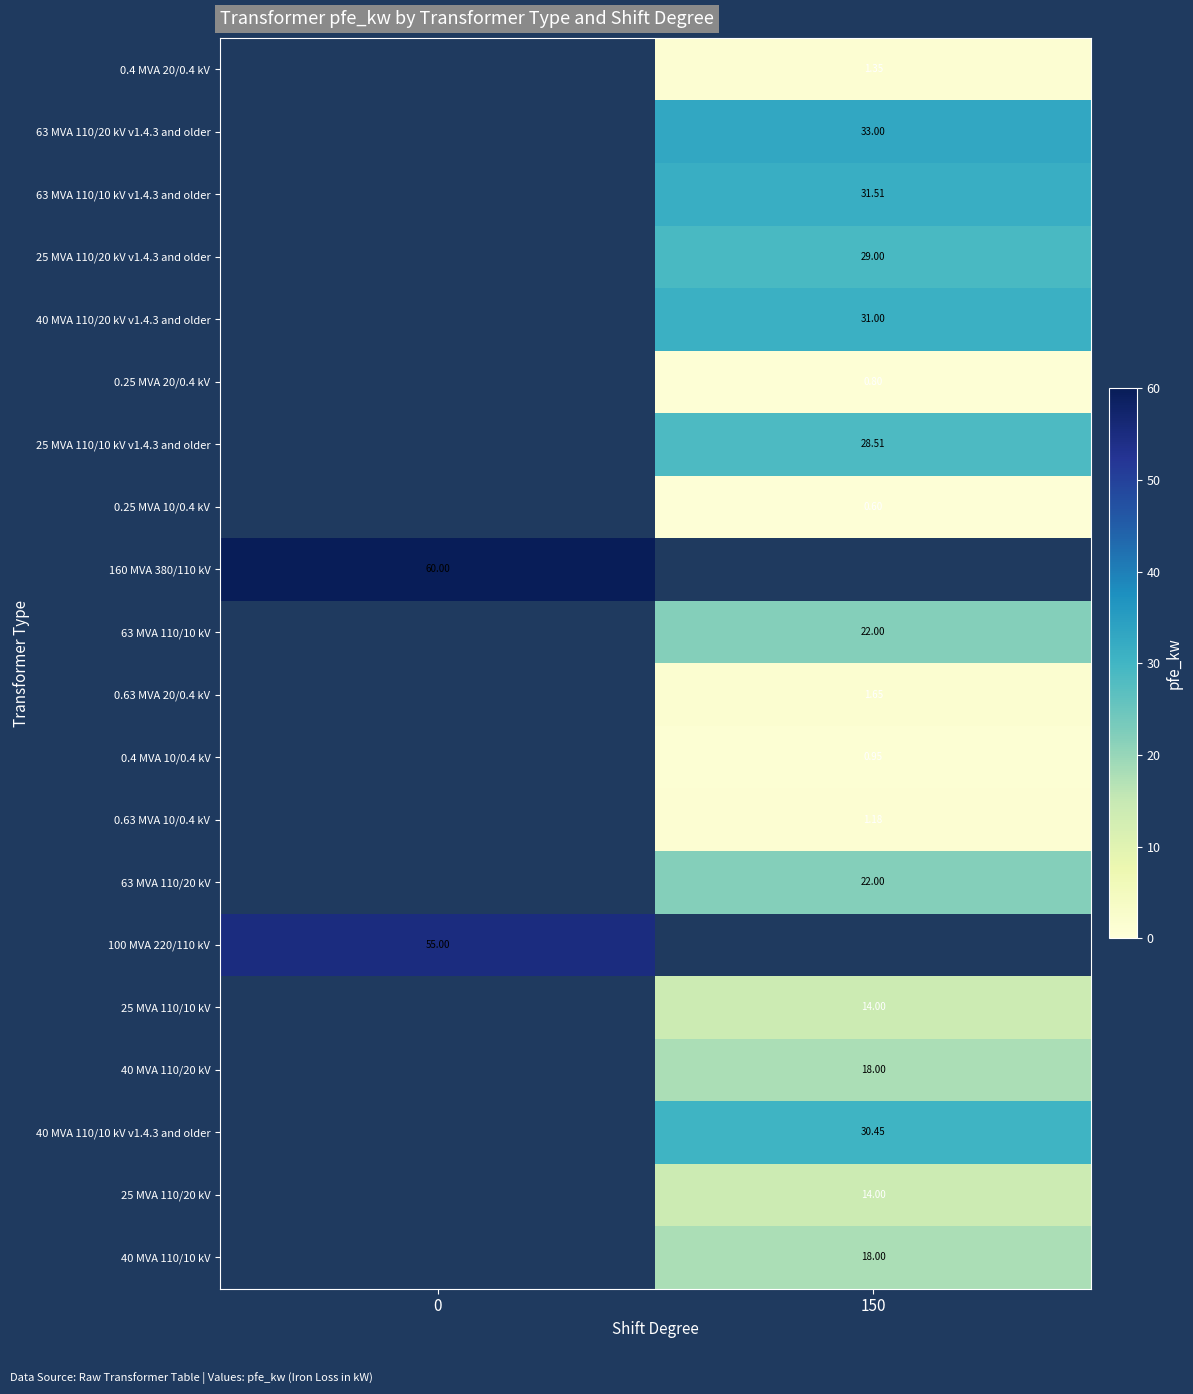

At which label does 40 MVA 110/10 kV v1.4.3 and older first exceed 30?

150